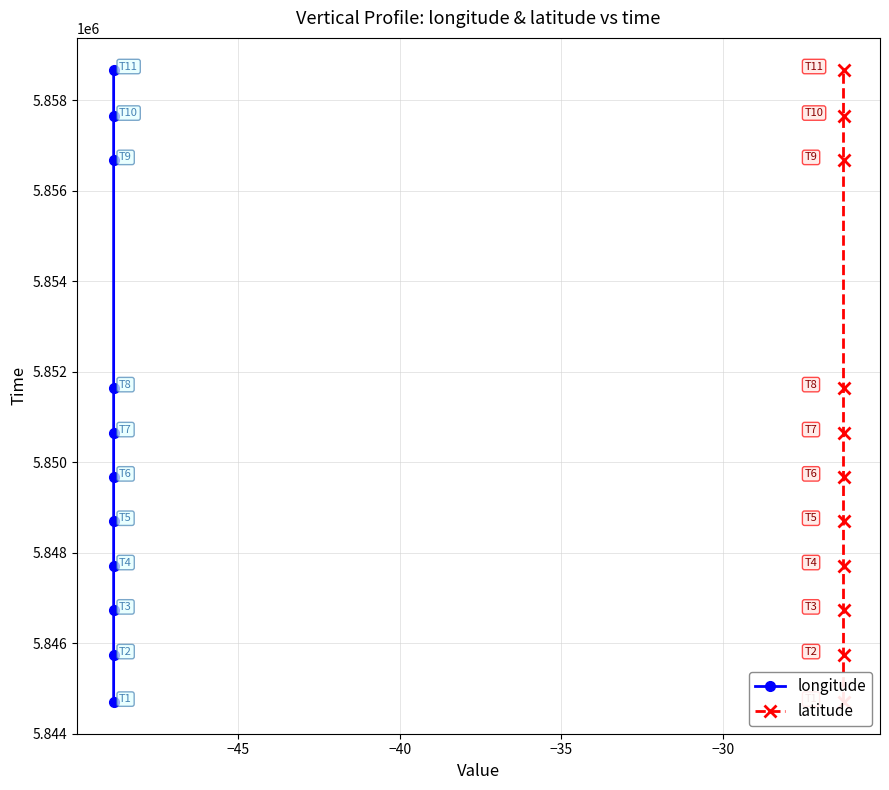

How many data points does each series have?

11